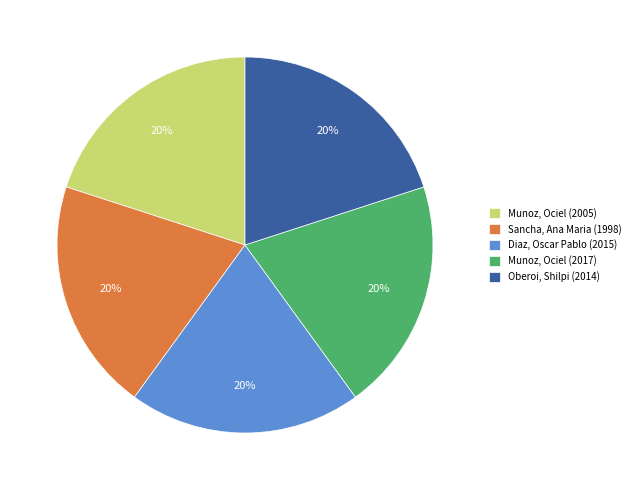

Is Munoz, Ociel (2017) the majority of the pie?

No